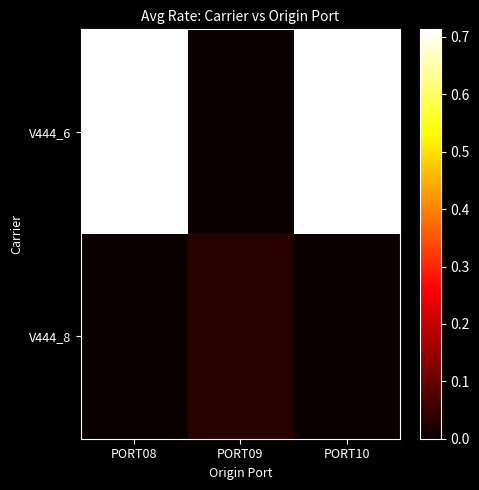

Which label corresponds to the largest value in the chart?

PORT08